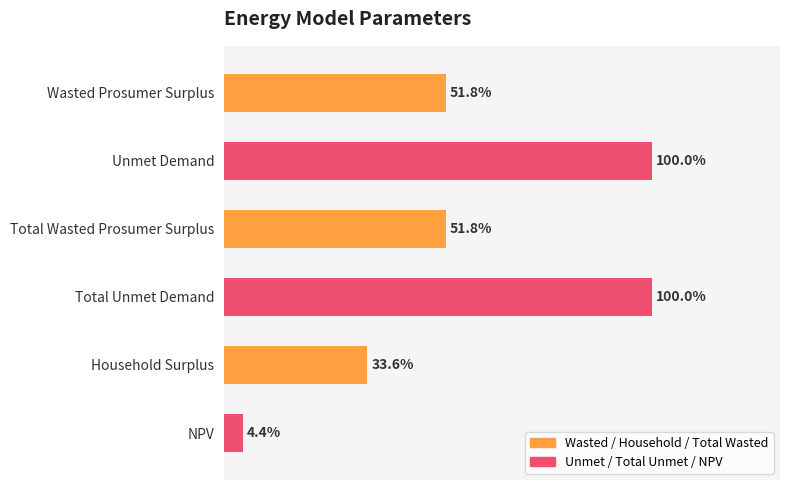

What is the average value?

19875171.0